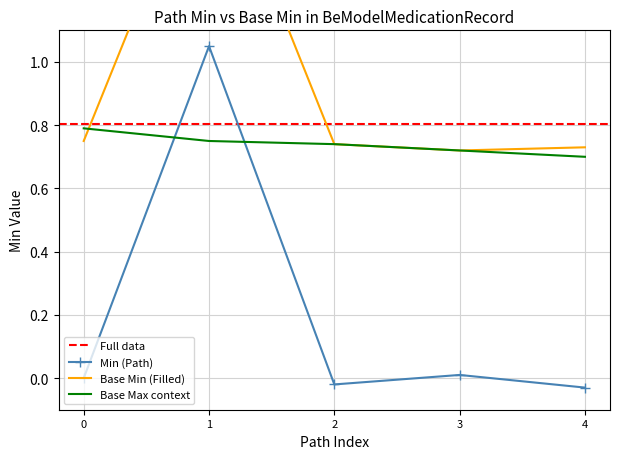

How many values in the Min series exceed 0?

2